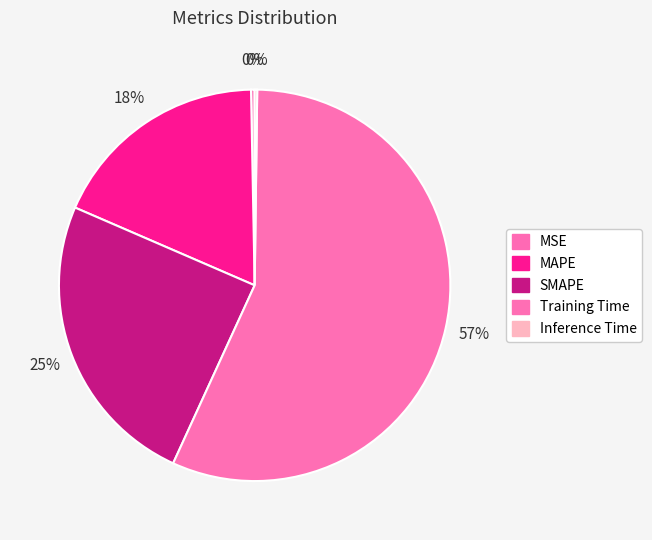

To the nearest percent, what is the average slice percentage?

20%